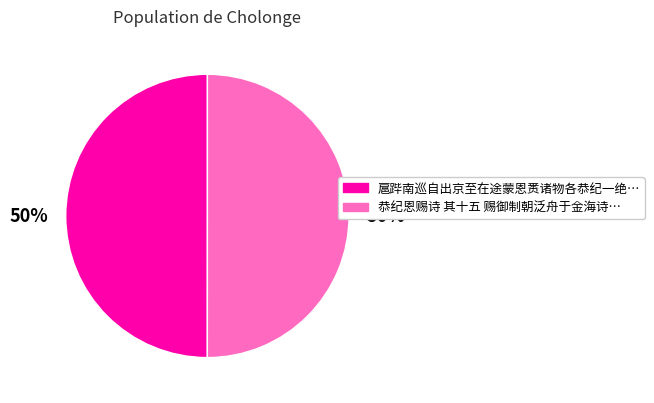

To the nearest percent, what is the average slice percentage?

50%